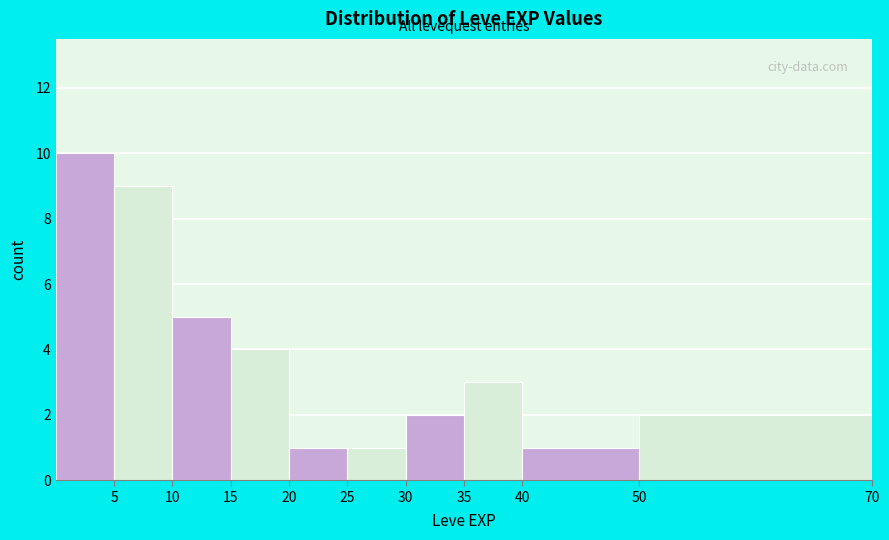

Reading left to right, list every bar in this chart as the range it spans on the x-axis followed by its height. The values are not printed on the chart, so give them approximately, as read against the axis.

0 to 5: 10
5 to 10: 9
10 to 15: 5
15 to 20: 4
20 to 25: 1
25 to 30: 1
30 to 35: 2
35 to 40: 3
40 to 50: 1
50 to 70: 2